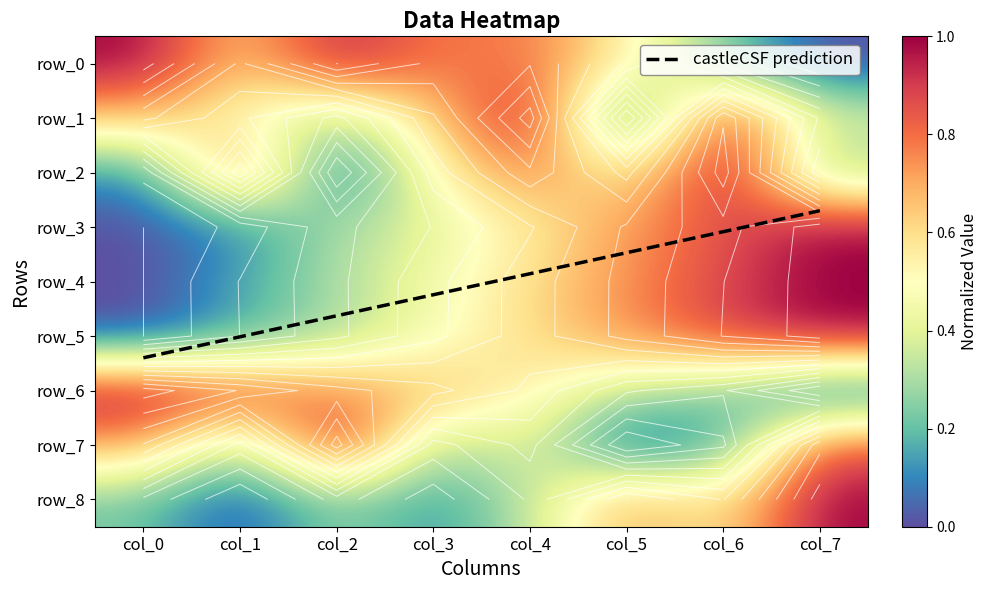

The value of row_5 at col_5 is 1.2. True or false?

False